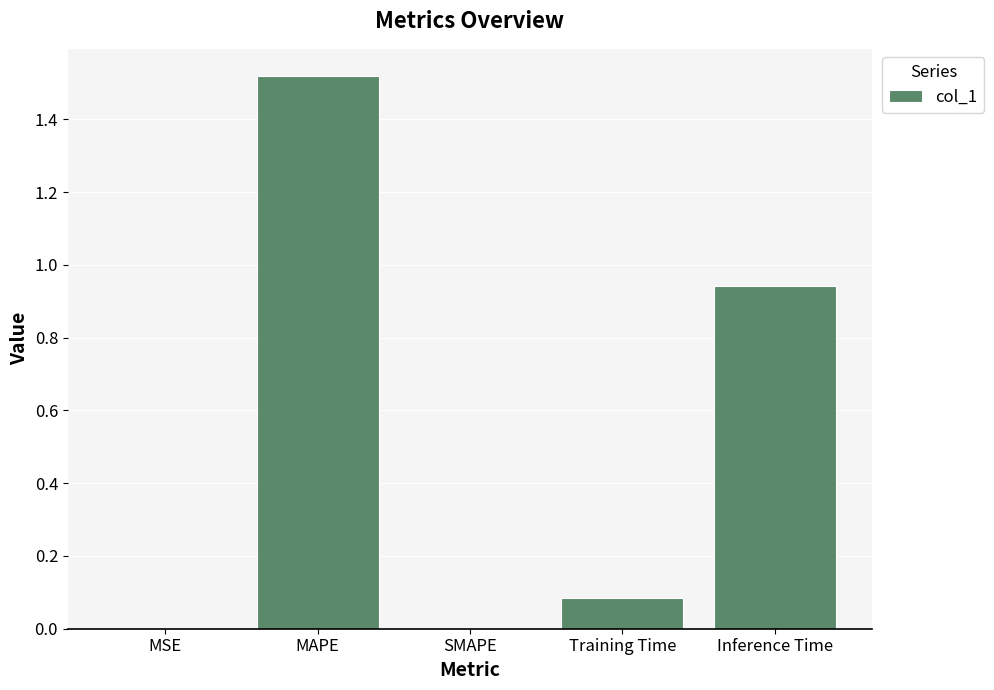

Are the bars horizontal?

No